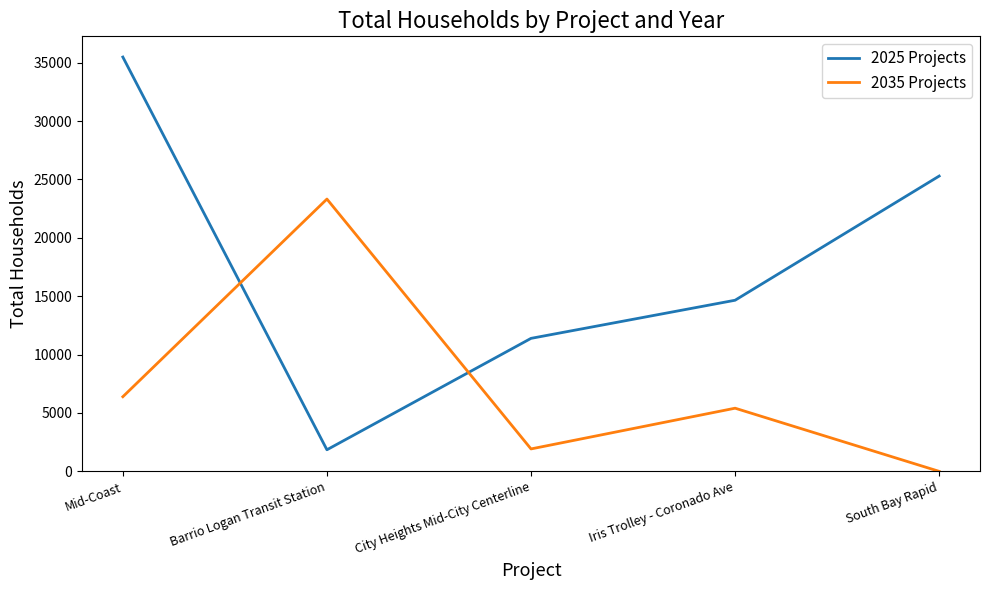

True or false: 2035 Projects and 2025 Projects cross at least once.

True